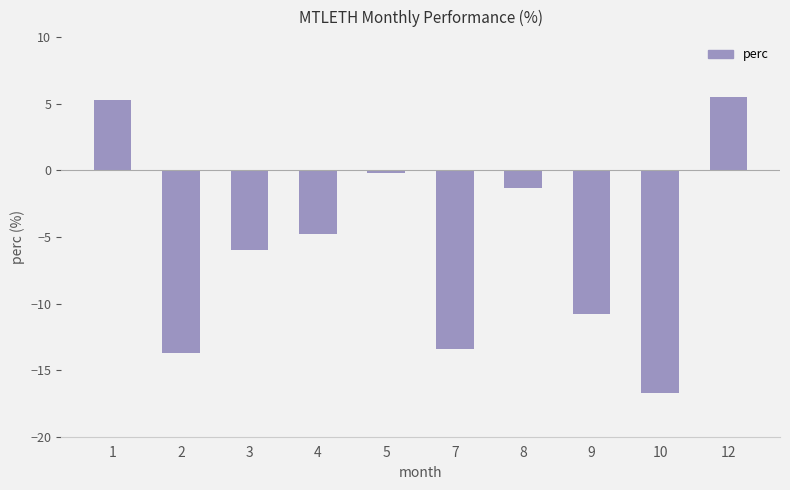

Are the bars grouped side by side (vs. stacked)?

No